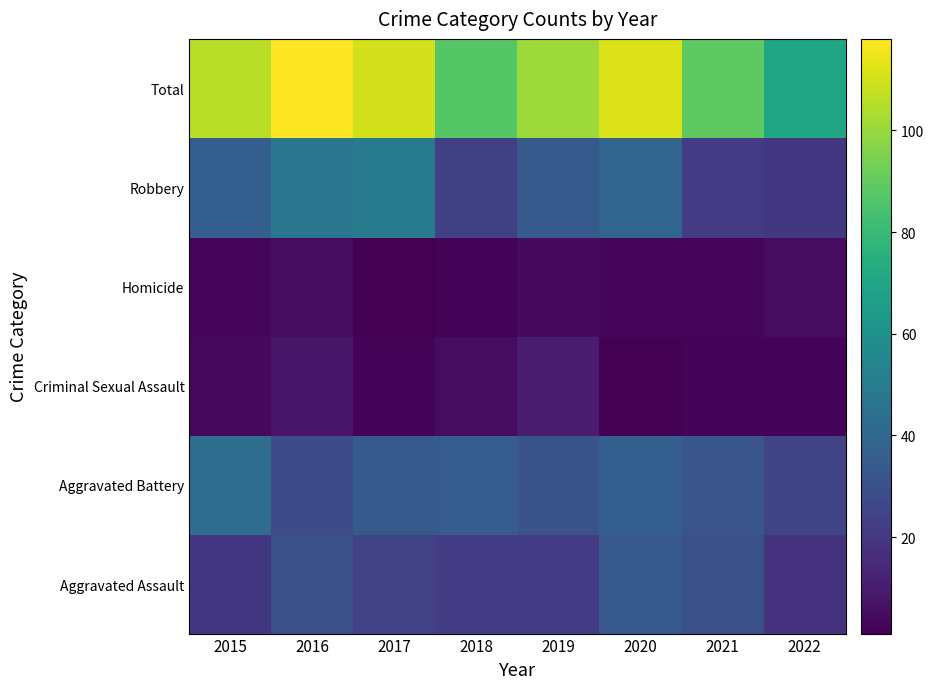

Reading right to left, list all the values displayed in this chart.

Aggravated Assault: 2022=18	2021=30	2020=33	2019=22	2018=22	2017=24	2016=30	2015=20
Aggravated Battery: 2022=25	2021=32	2020=36	2019=31	2018=35	2017=34	2016=28	2015=43
Criminal Sexual Assault: 2022=2	2021=2	2020=1	2019=10	2018=5	2017=2	2016=8	2015=4
Homicide: 2022=5	2021=3	2020=3	2019=4	2018=2	2017=1	2016=5	2015=3
Robbery: 2022=20	2021=22	2020=39	2019=34	2018=23	2017=49	2016=47	2015=36
Total: 2022=70	2021=89	2020=112	2019=101	2018=87	2017=110	2016=118	2015=106